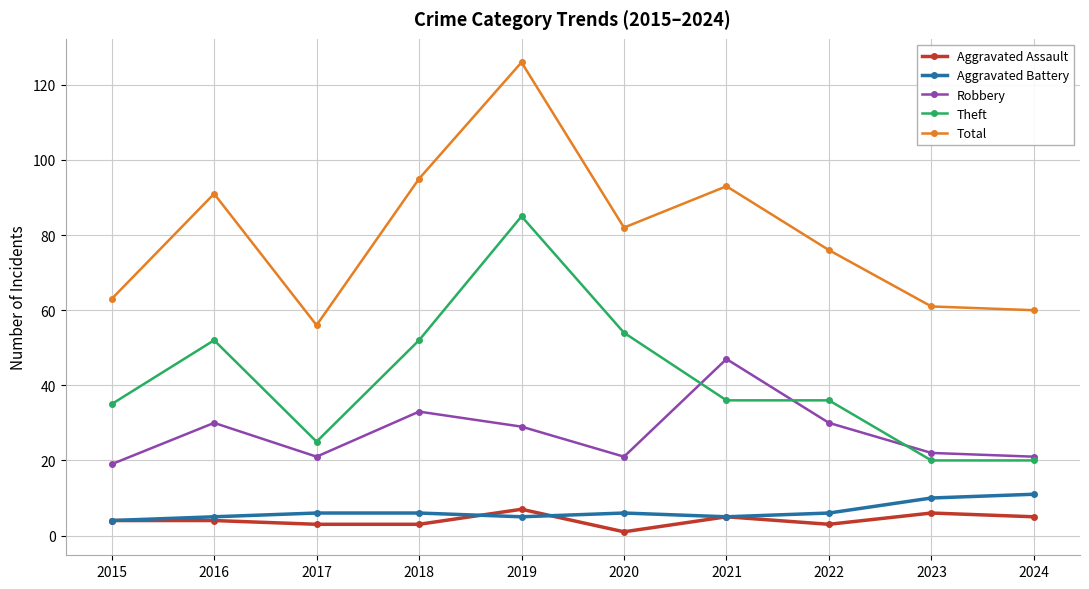

What is the sum of all Robbery values?

273